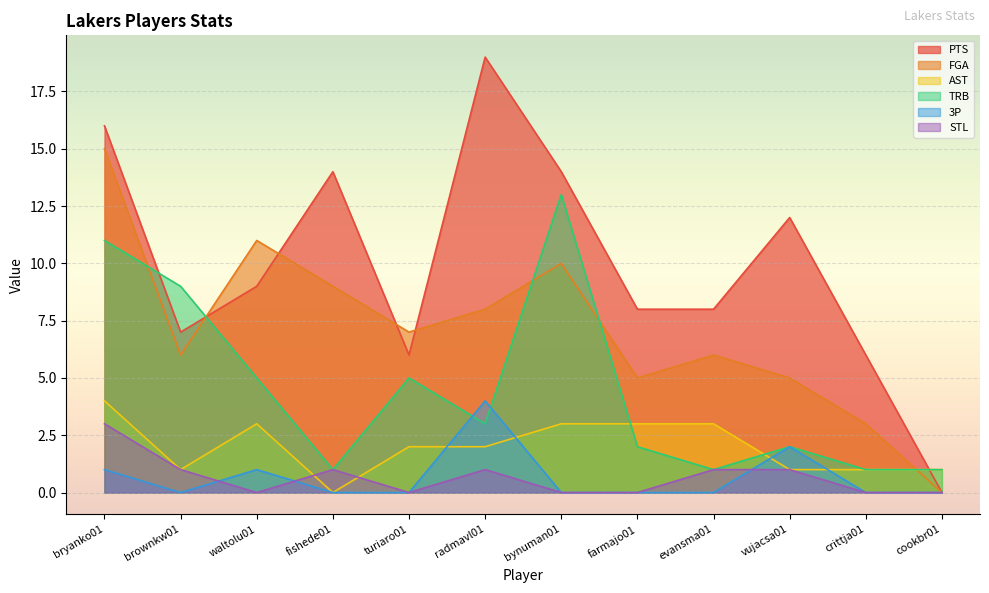

At which category does STL reach its first local valley?

waltolu01